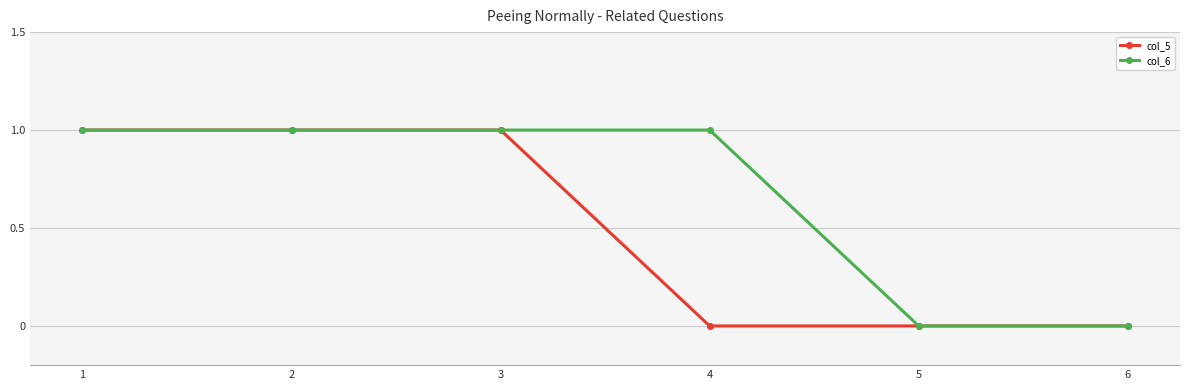

Which series has the largest total across all categories?

col_6